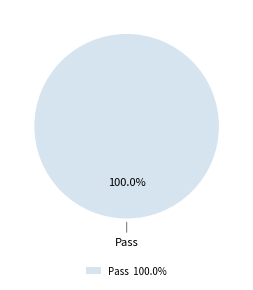

Is there a majority slice in this chart?

Yes